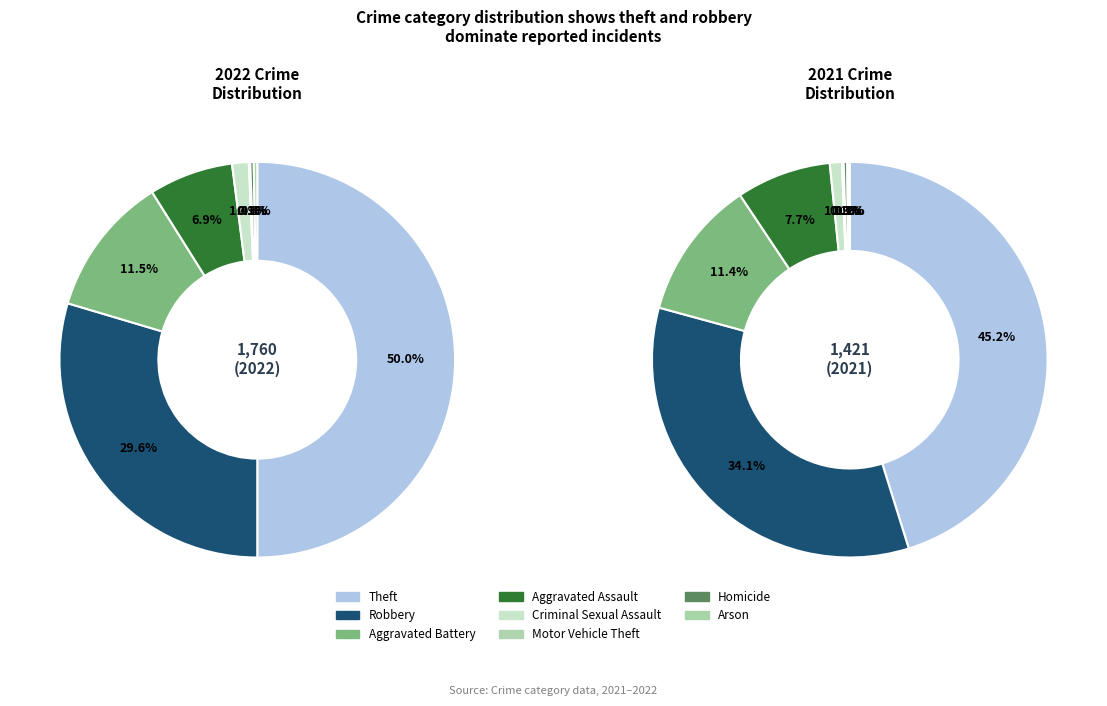

Is 3 the majority of the pie?

No